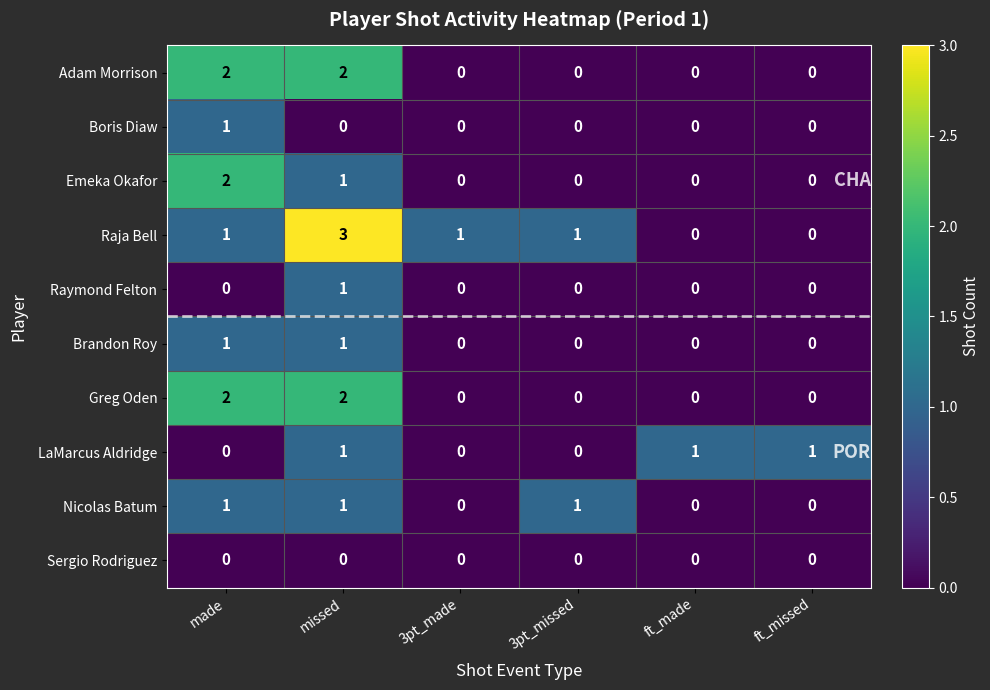

What is the sum of all Greg Oden values?

4